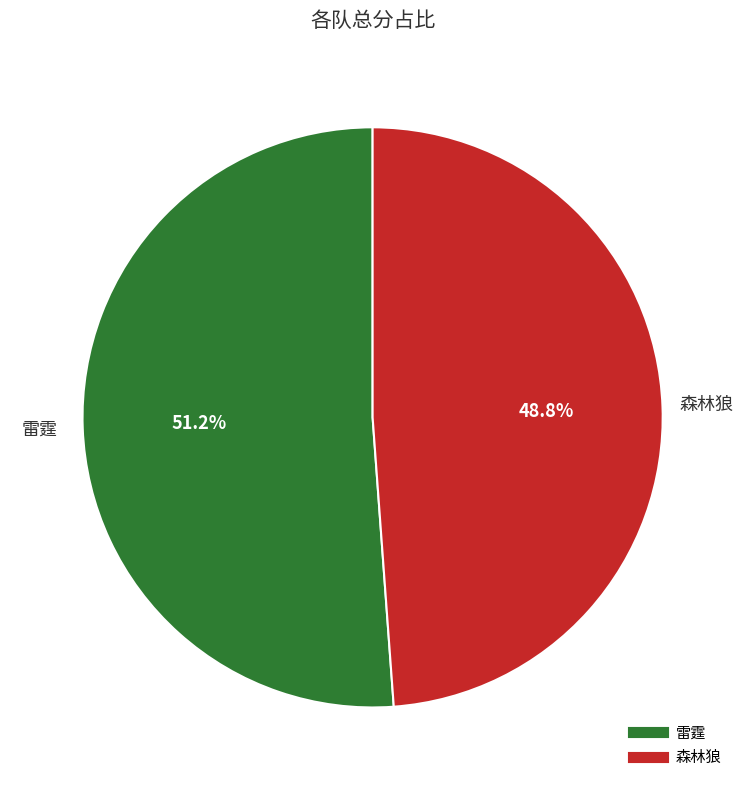

Which has a higher value, 森林狼 or 雷霆?

雷霆